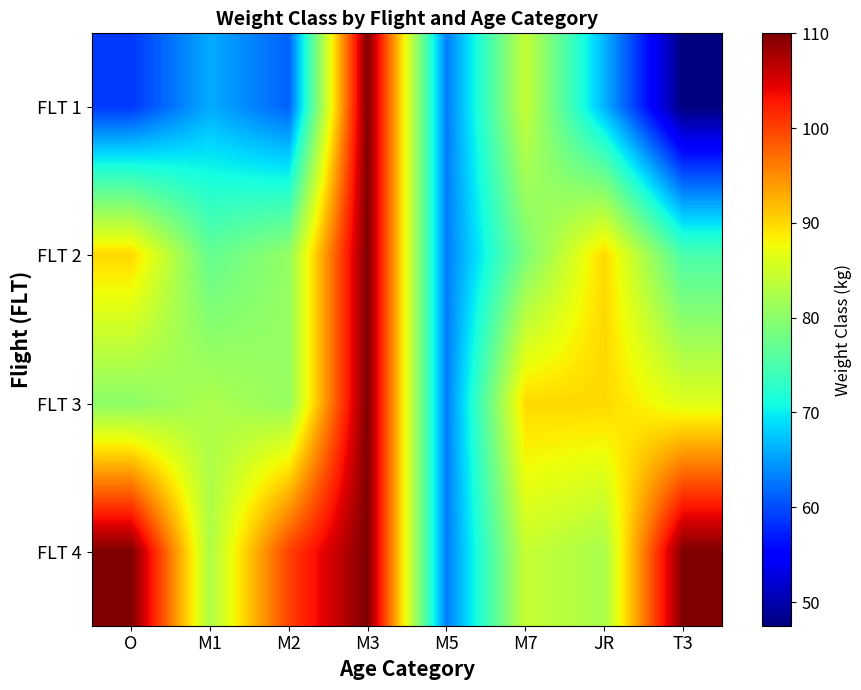

Rank the series by their maximum value, from lowest to highest.

FLT 1, FLT 2, FLT 3, FLT 4